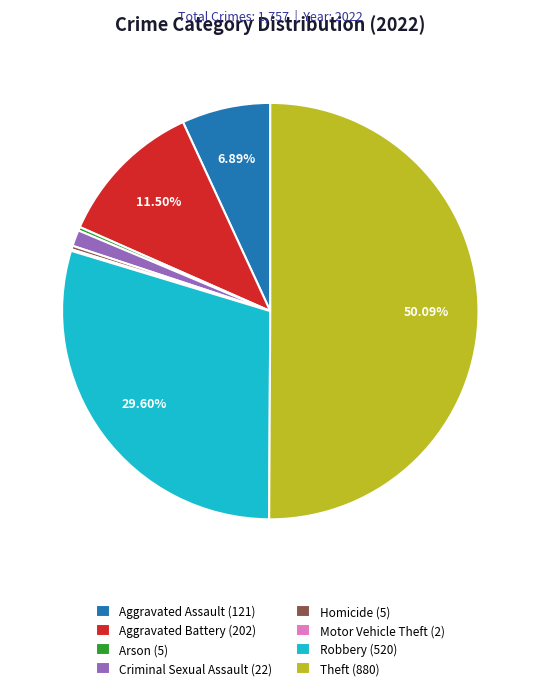

Do Aggravated Assault (121) and Criminal Sexual Assault (22) together represent more than half of the pie?

No